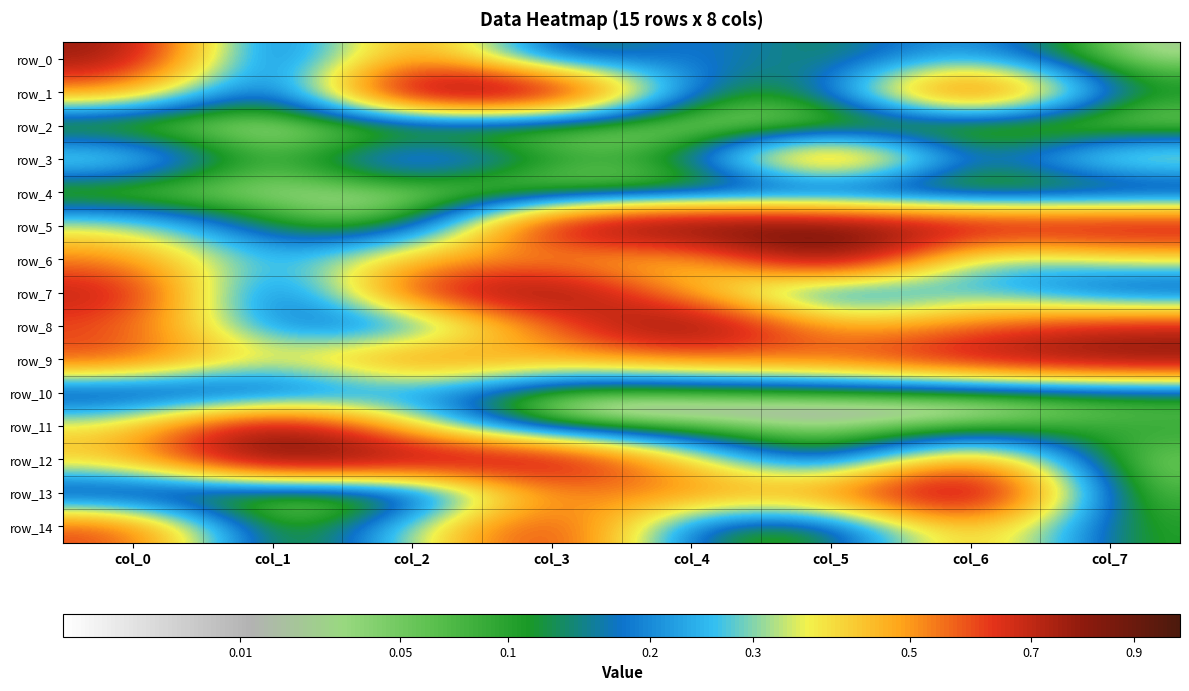

Reading left to right, list all the values displayed in this chart.

row_0: 0.8	0.0	0.6	0.1	0.2	0.1	0.3	0.0
row_1: 0.5	0.0	0.9	0.9	0.1	0.1	0.8	0.1
row_2: 0.0	0.0	0.0	0.0	0.0	0.0	0.0	0.0
row_3: 0.4	0.0	0.4	0.1	0.1	0.8	0.1	0.4
row_4: 0.0	0.0	0.0	0.0	0.0	0.0	0.0	0.0
row_5: 0.4	0.1	0.0	0.8	1.0	0.9	0.8	0.8
row_6: 0.5	0.2	0.5	0.5	0.4	1.0	0.2	0.4
row_7: 0.7	0.0	0.7	0.9	0.4	0.1	0.3	0.1
row_8: 0.6	0.2	0.1	0.5	0.9	0.4	0.6	0.7
row_9: 0.6	0.3	0.6	0.5	0.5	0.6	0.8	0.9
row_10: 0.0	0.1	0.2	0.0	0.0	0.0	0.0	0.0
row_11: 0.4	0.9	0.4	0.0	0.0	0.0	0.0	0.1
row_12: 0.4	0.9	0.8	0.8	0.4	0.0	0.6	0.0
row_13: 0.0	0.0	0.0	0.5	0.5	0.5	1.0	0.0
row_14: 0.6	0.0	0.3	0.7	0.1	0.1	0.5	0.1